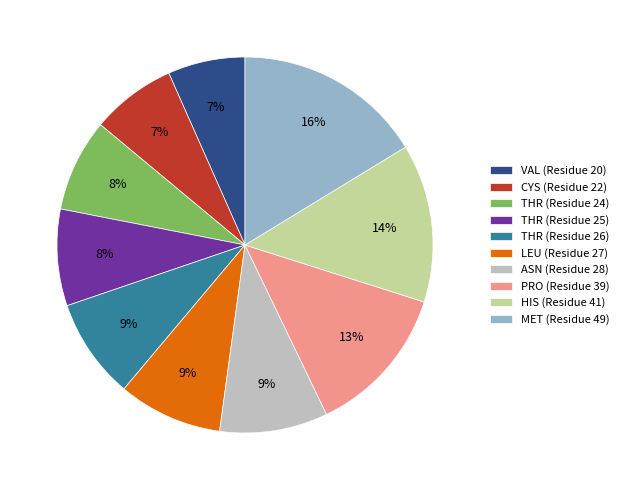

How many segments does this pie chart have?

10